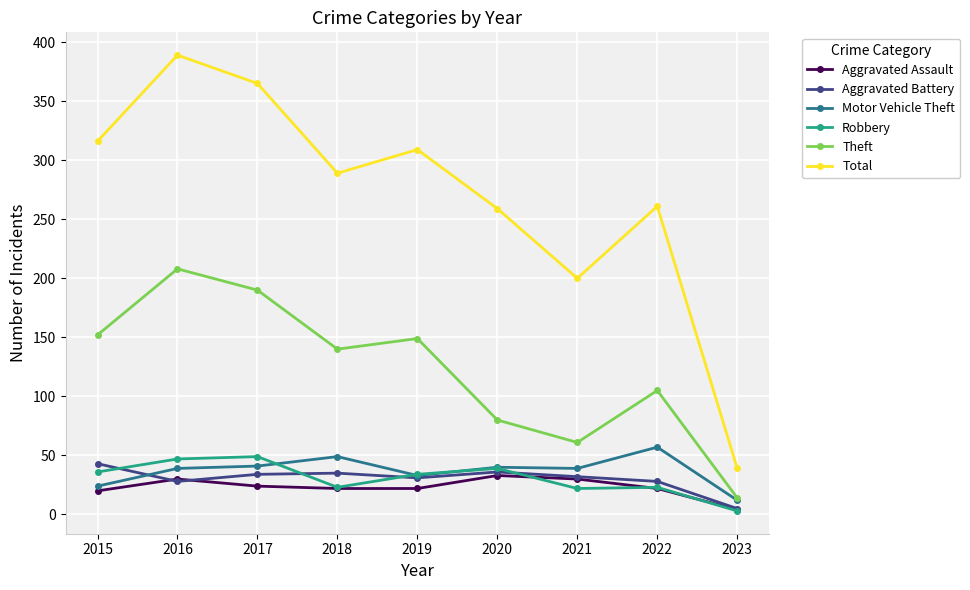

What is the lowest value of the Aggravated Battery series?

5